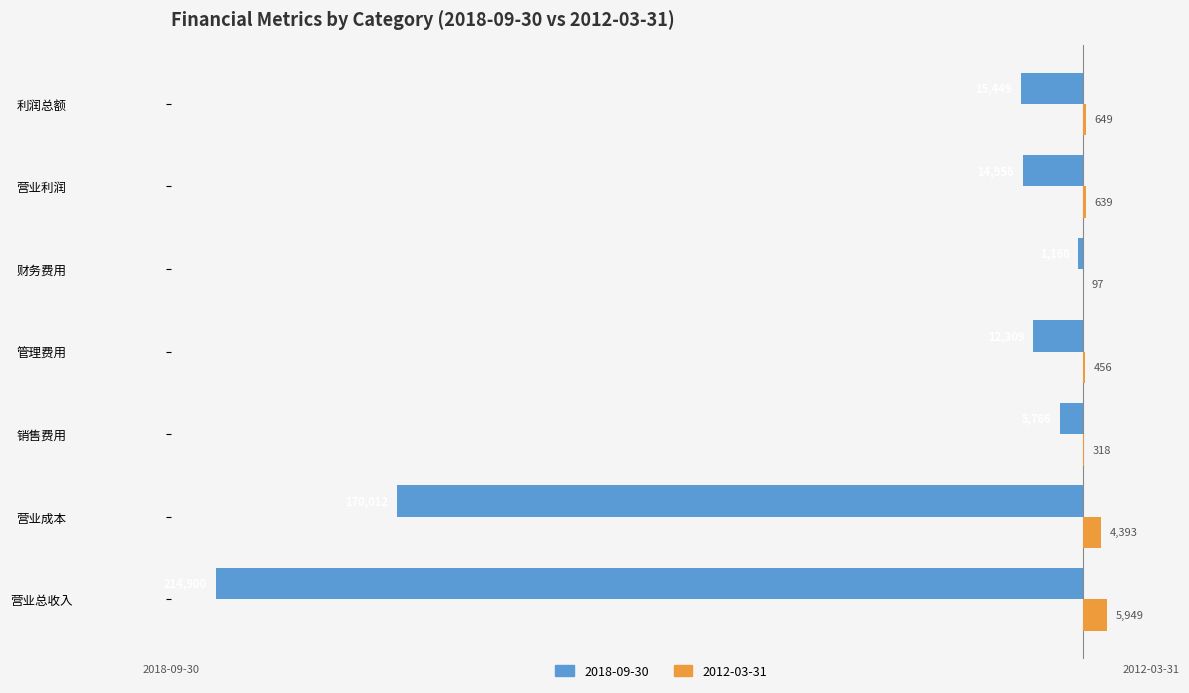

At which label does 2018-09-30 reach its peak?

财务费用